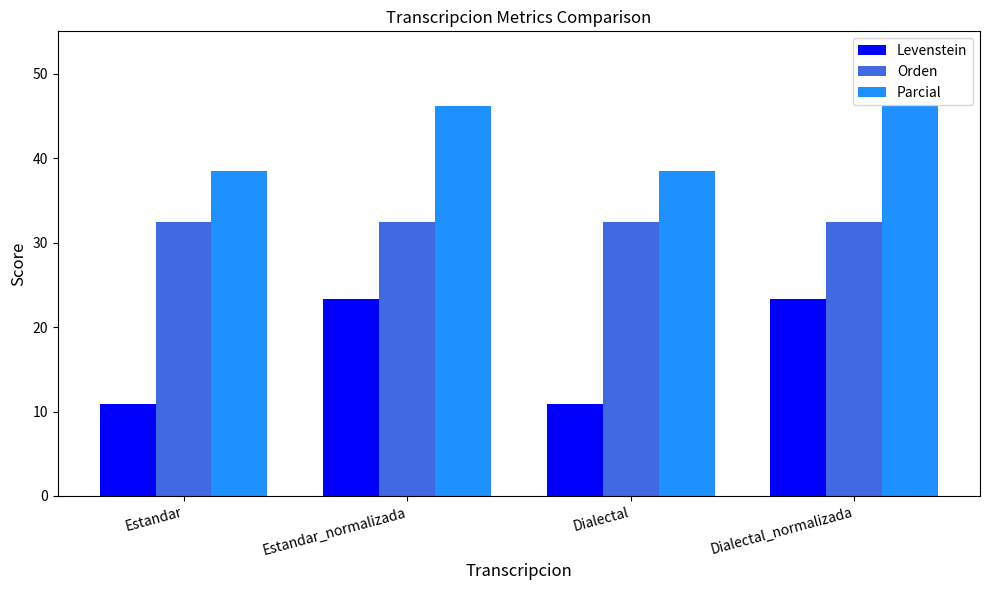

Which series has the largest total across all categories?

Parcial